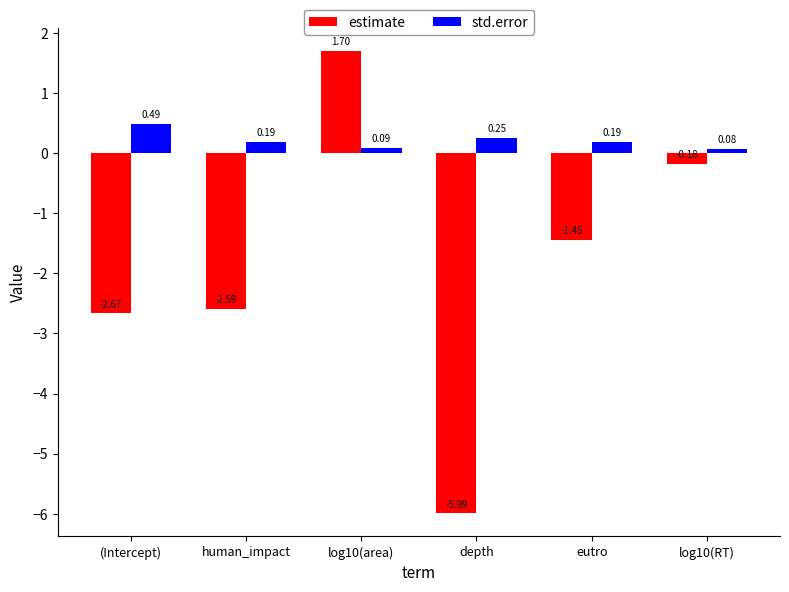

The value of estimate at eutro is -0.8. True or false?

False